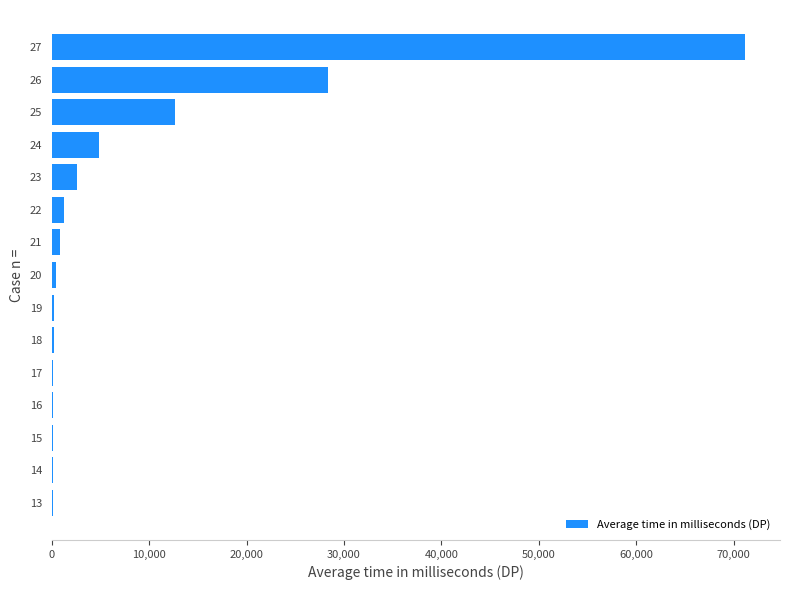

Count the number of categories in the chart.

15